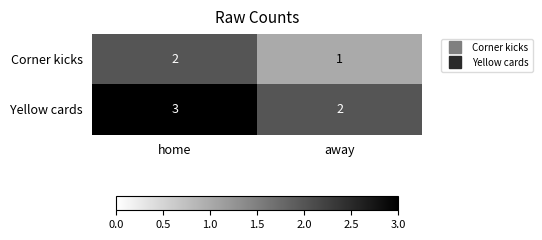

At which category is the sum across all series the highest?

home